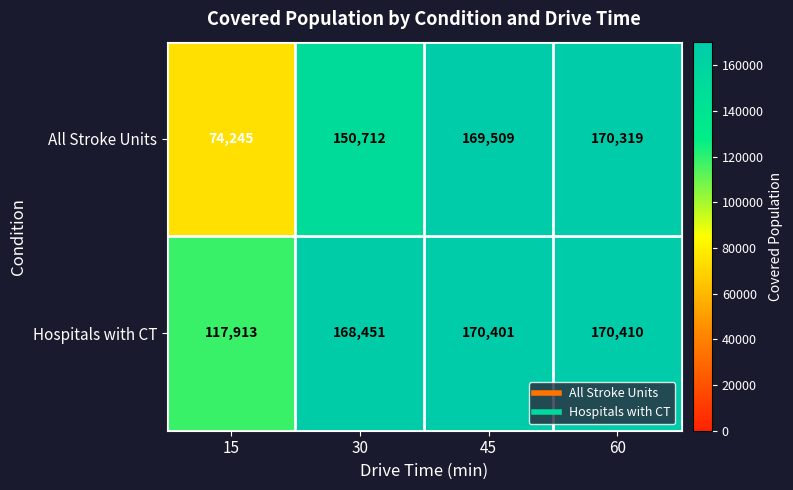

At which category is the sum across all series the highest?

60